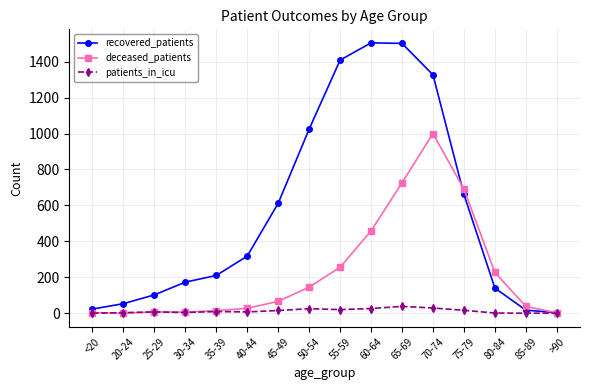

What is the sum of all recovered_patients values?

9080